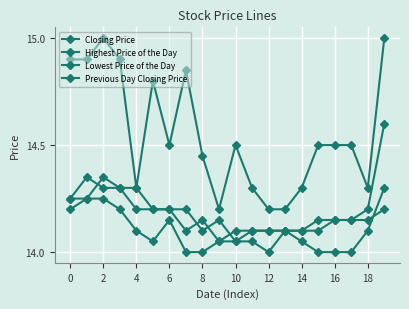

Does the chart have visible grid lines?

Yes